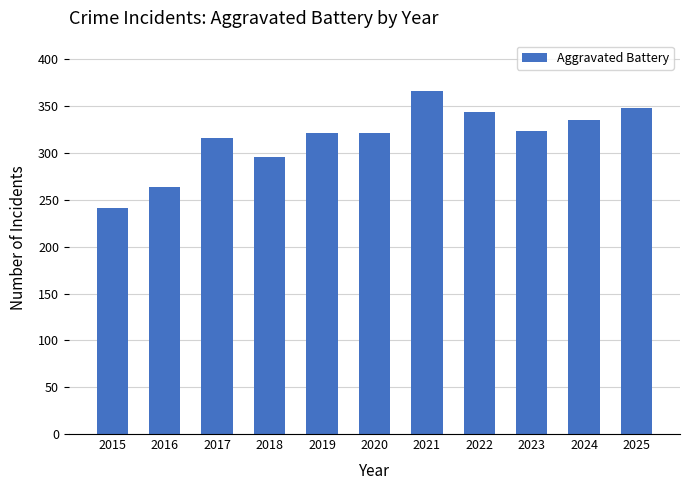

What is the sum of the values at 2022 and 2020?

665